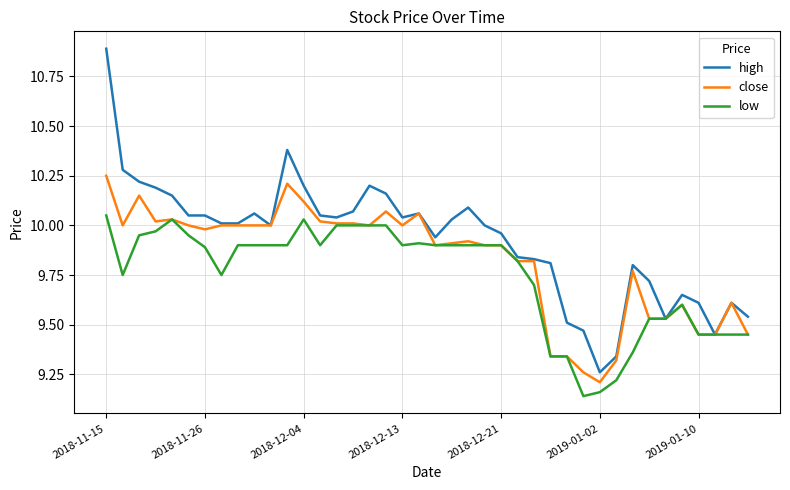

Which series has the widest spread of values?

high